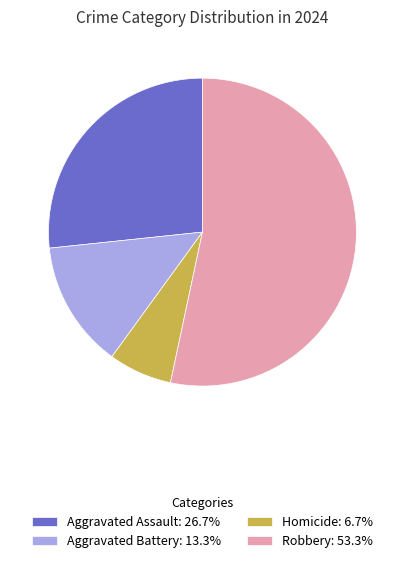

The Aggravated Assault slice represents 37% of the pie. True or false?

False